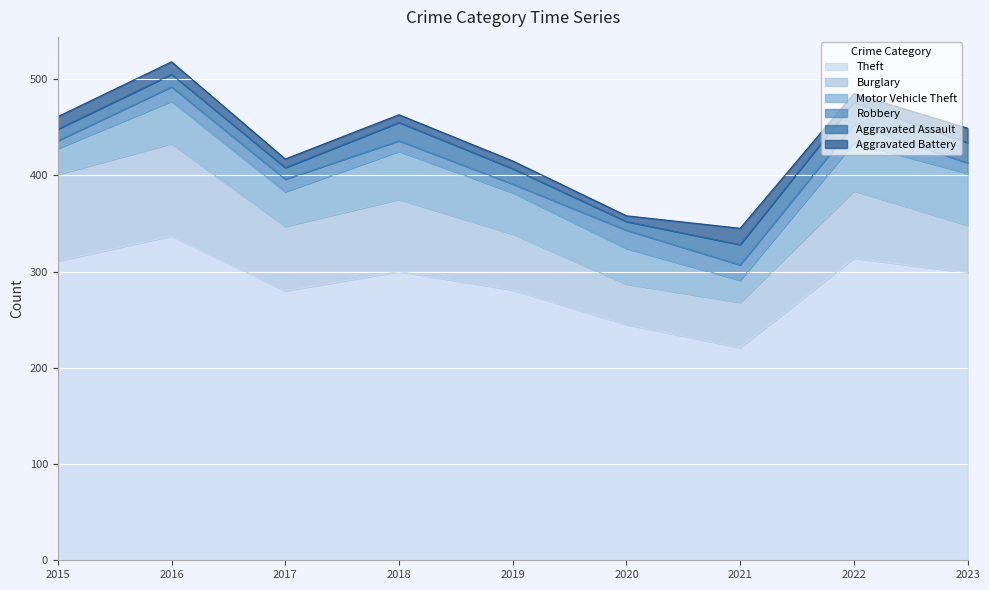

After their last crossing, which series has the higher values: Aggravated Battery or Robbery?

Aggravated Battery